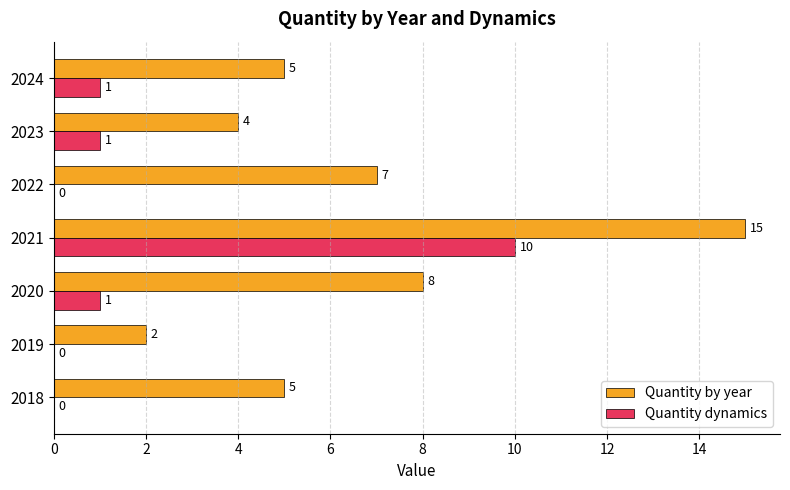

Is the value of Quantity dynamics at 2021 greater than the value of Quantity by year at 2021?

No